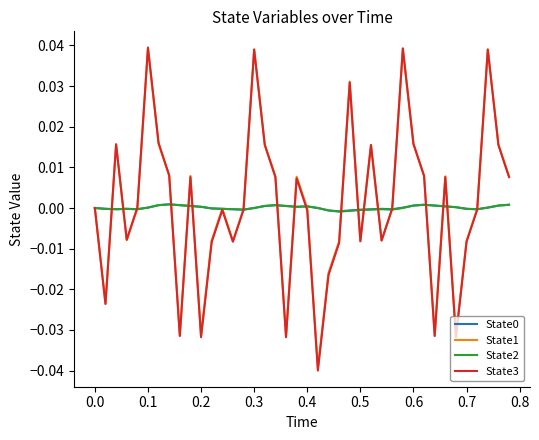

Which series has the largest range (max minus min)?

State3